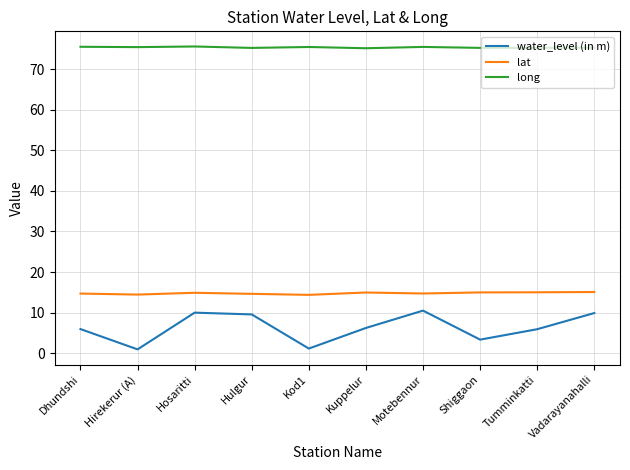

At how many categories does at least one series exceed 25?

10